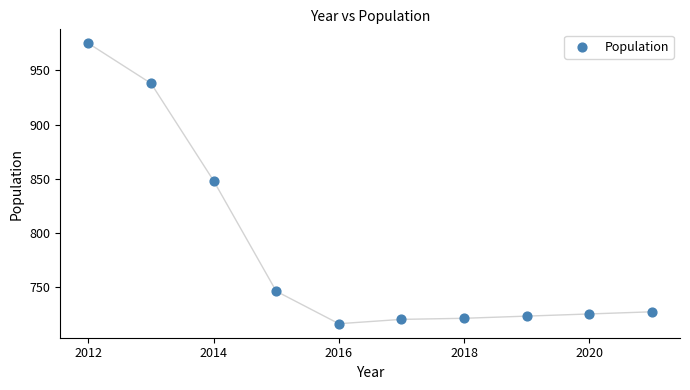

What is the average Y value?

784